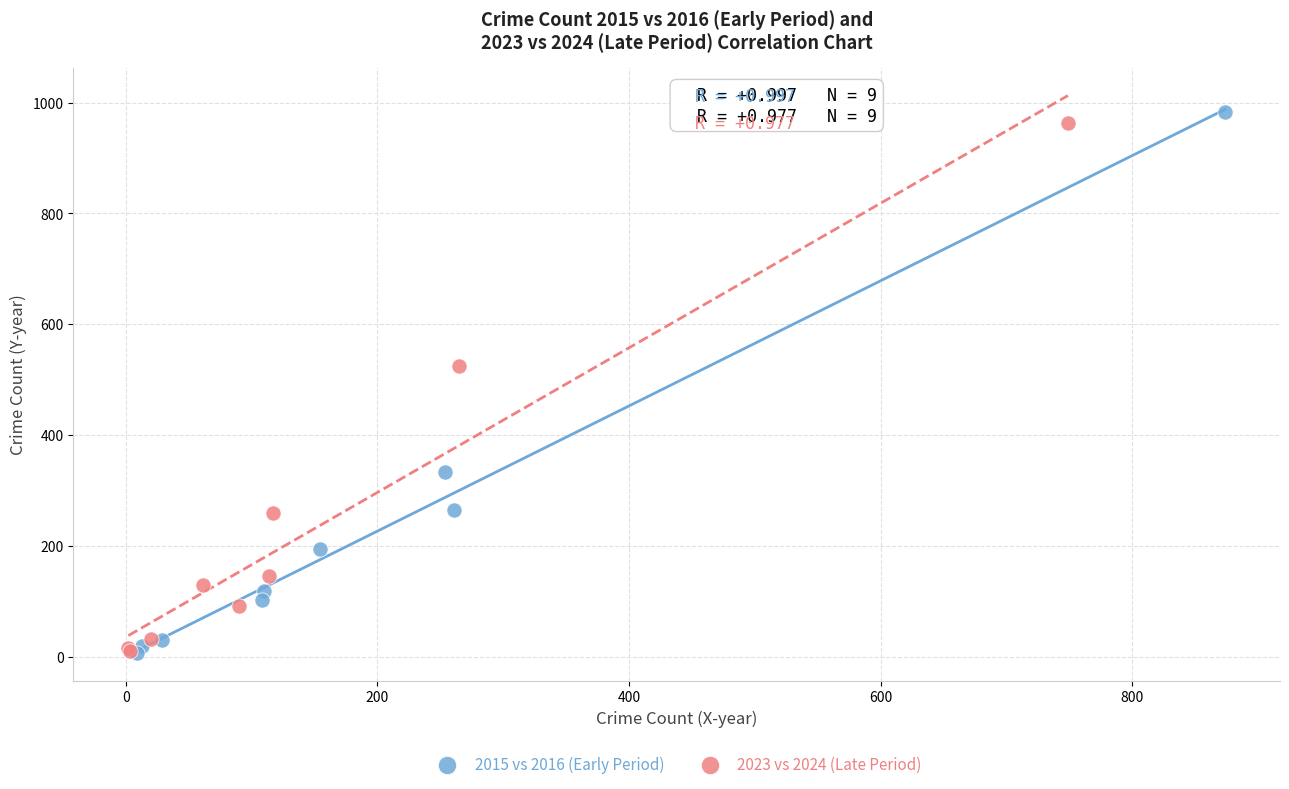

Which series has the widest spread of Y values?

2015 vs 2016 (Early Period)